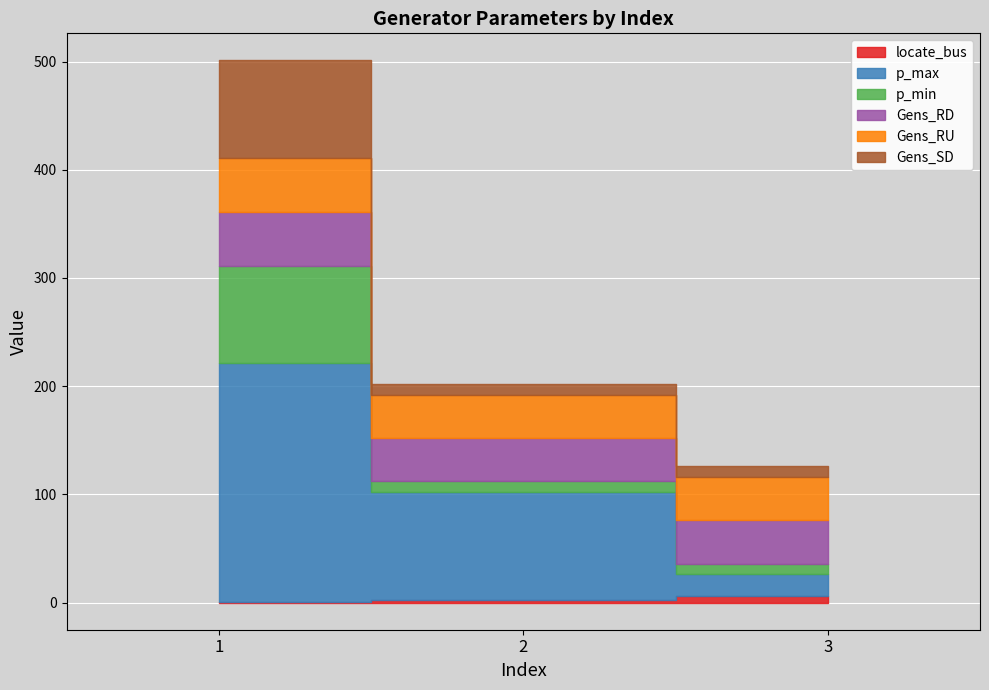

How many lines are shown in the chart?

6